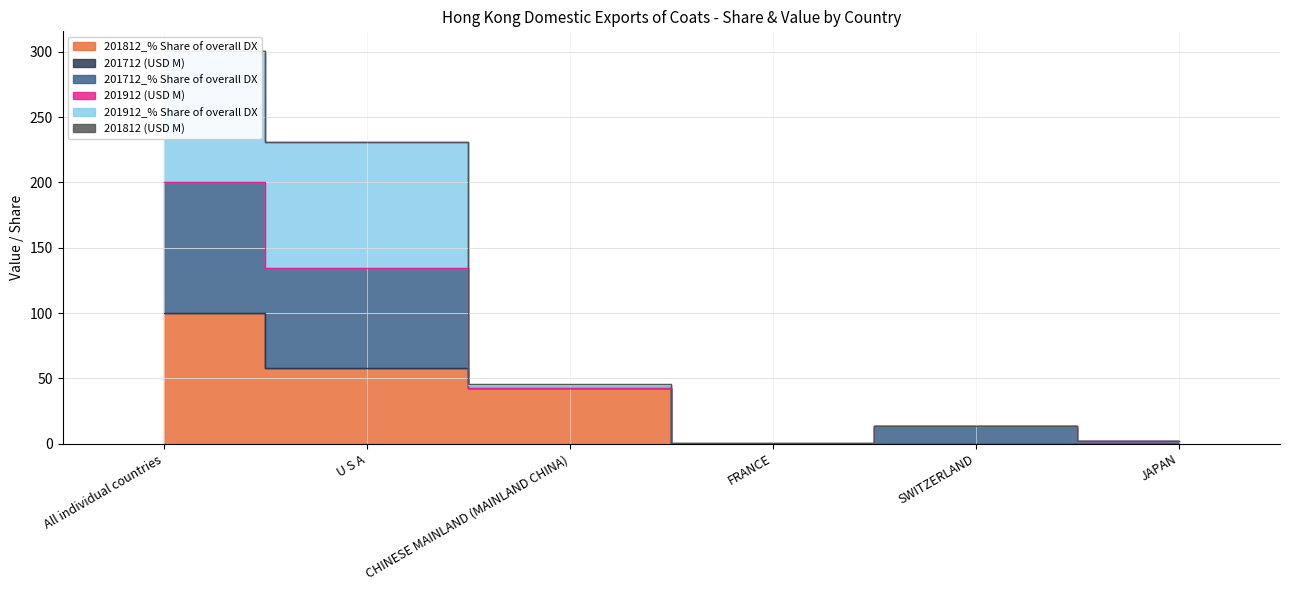

True or false: 201812_% Share of overall DX and 201812 (USD M) intersect in this chart.

False